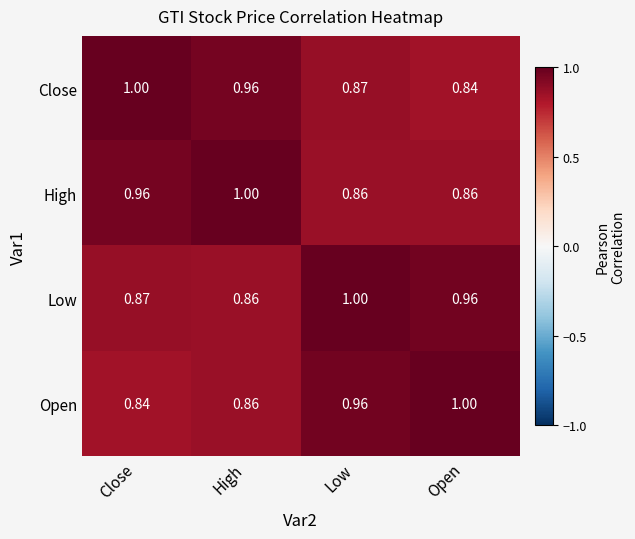

Which category has the lowest value in the Open series?

Close